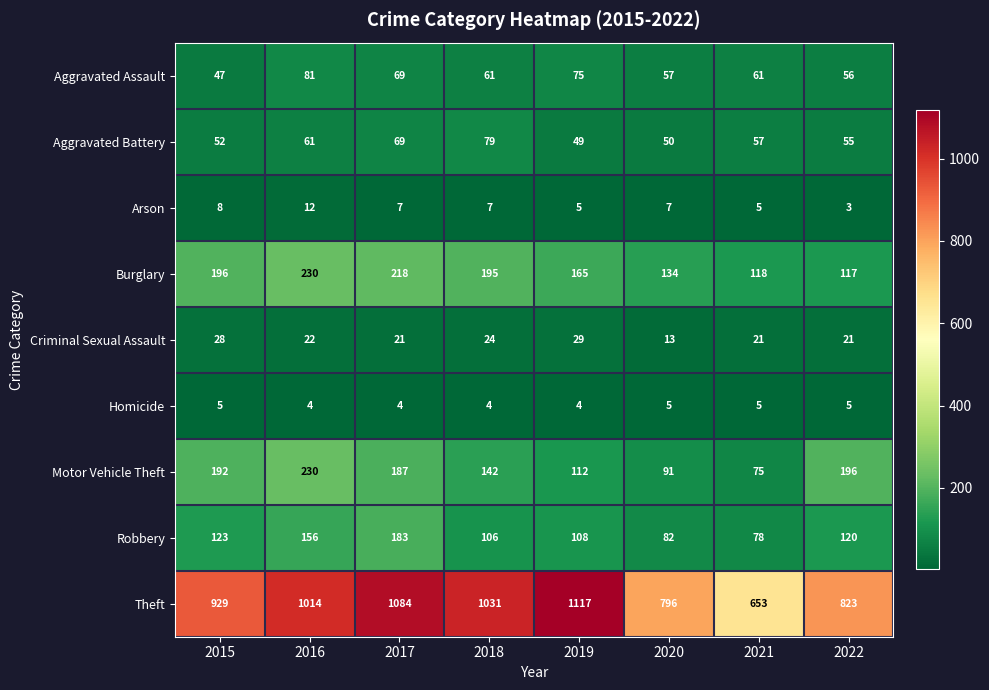

What is the average value of the Theft series?

931